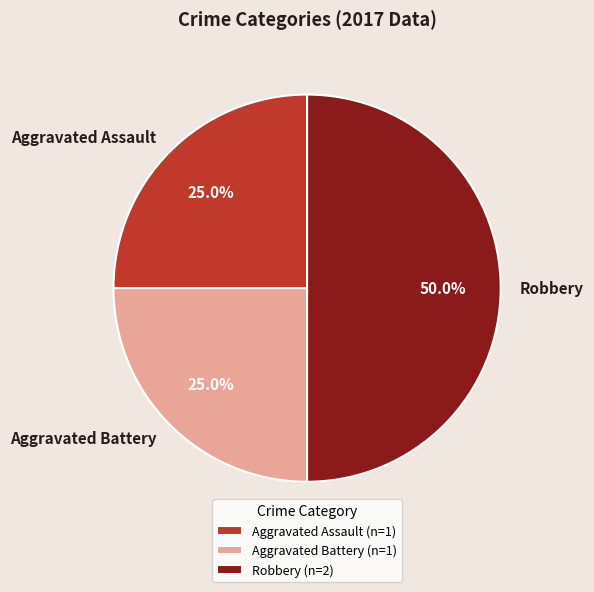

Does Aggravated Battery account for over 50% of the chart?

No